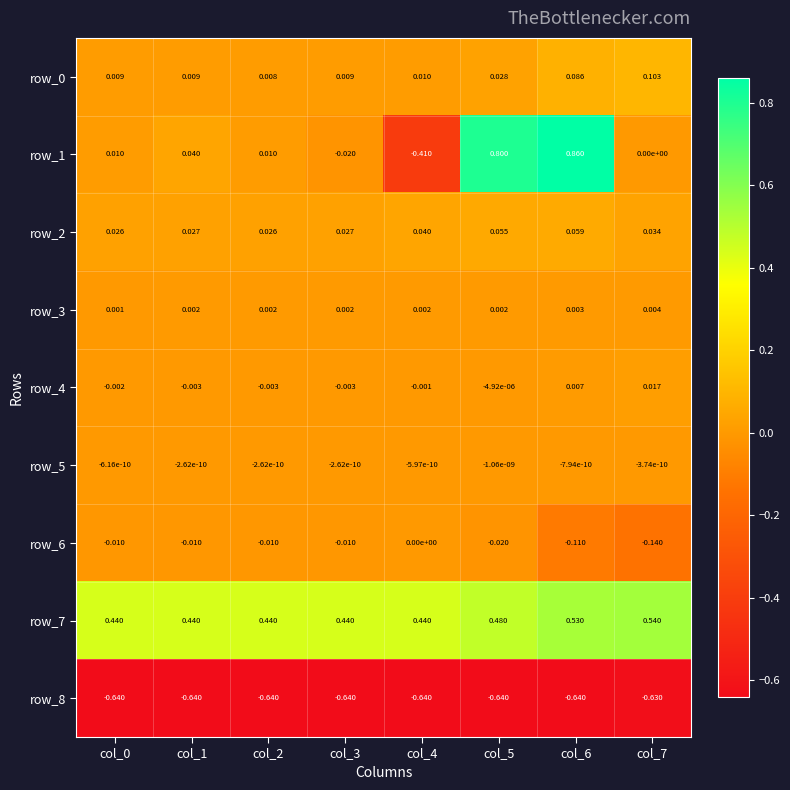

Where is row_6 nearest to the value 0?

col_4